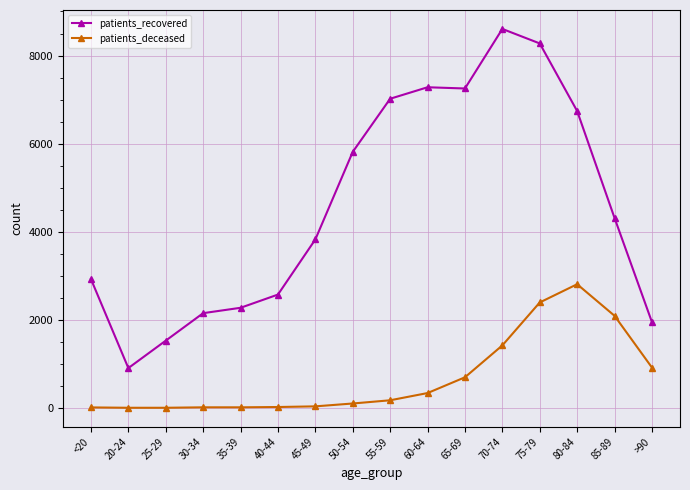

What is the maximum value shown in the chart?

8604